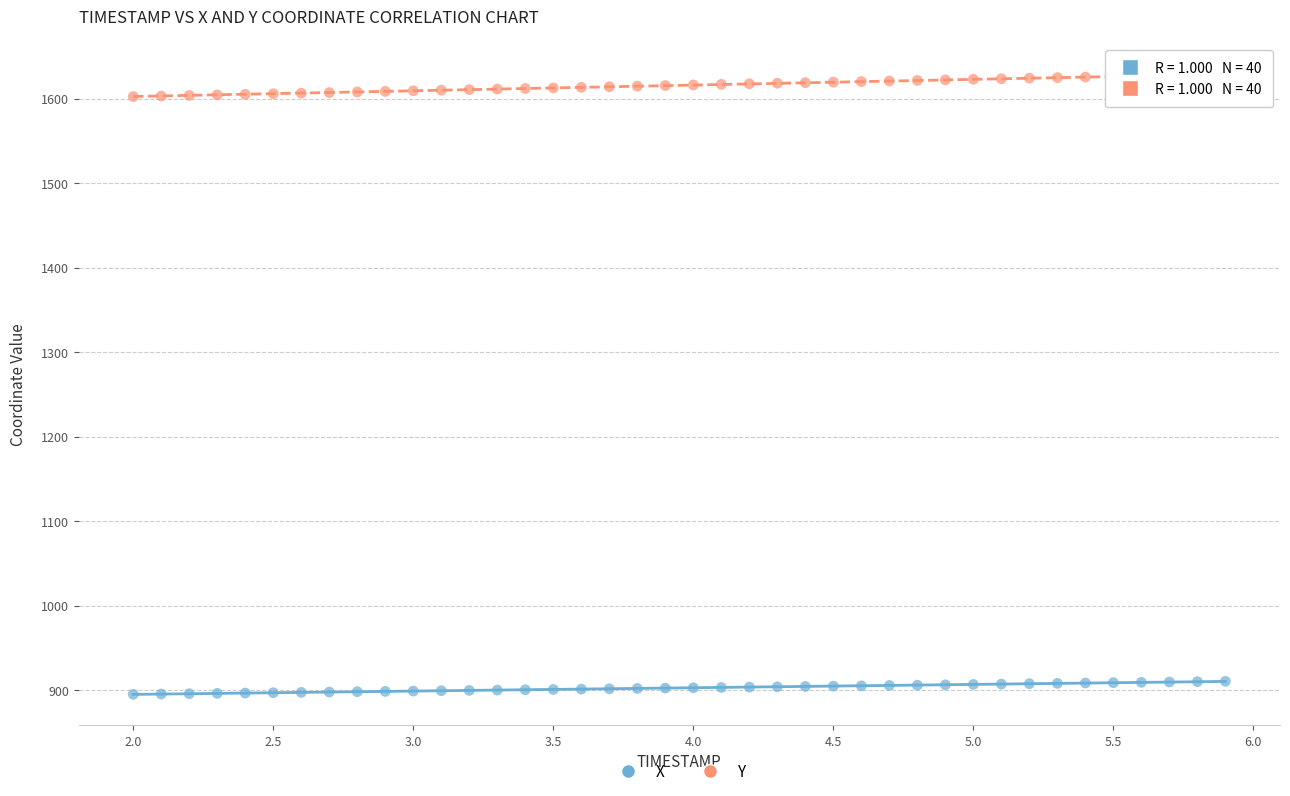

What are all the series names shown in the legend?

X, Y